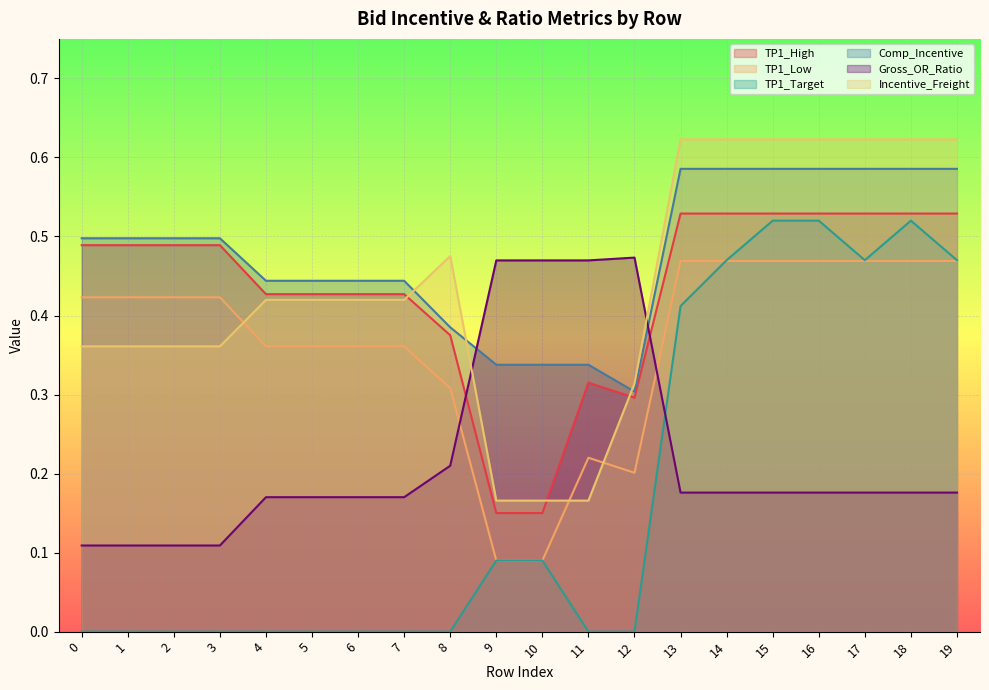

List the labels in order of Gross_OR_Ratio value, largest first.

12, 9, 10, 11, 8, 13, 14, 15, 16, 17, 18, 19, 4, 5, 6, 7, 0, 1, 2, 3